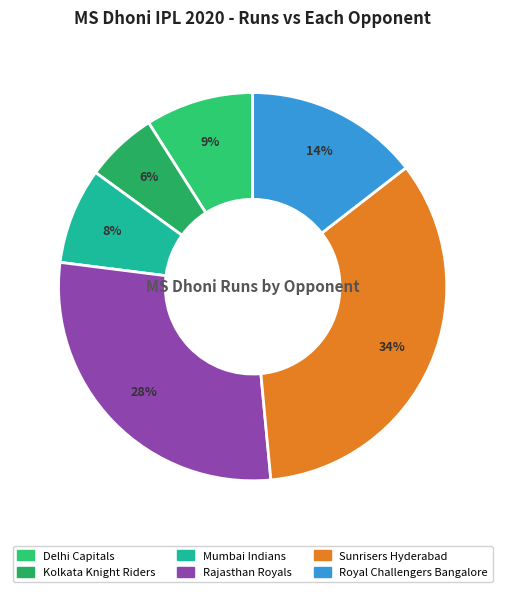

Is it true that Sunrisers Hyderabad is 34% of the pie?

True